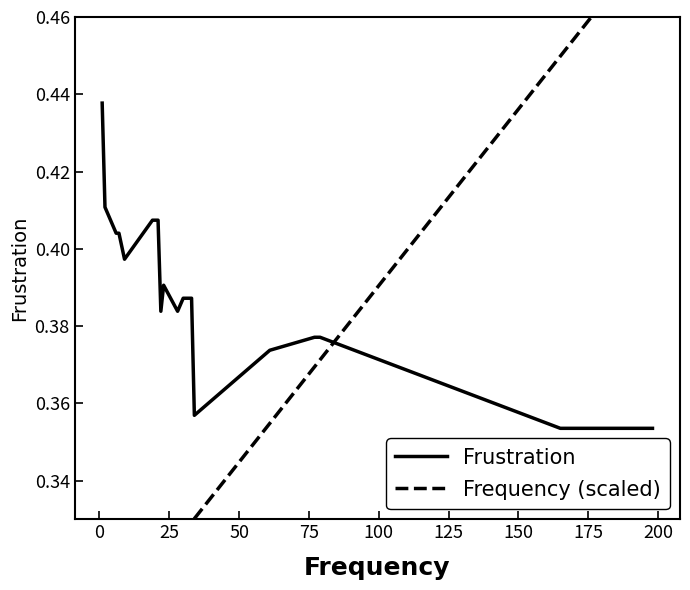

How many Frequency (scaled) values are between 0 and 1?

20